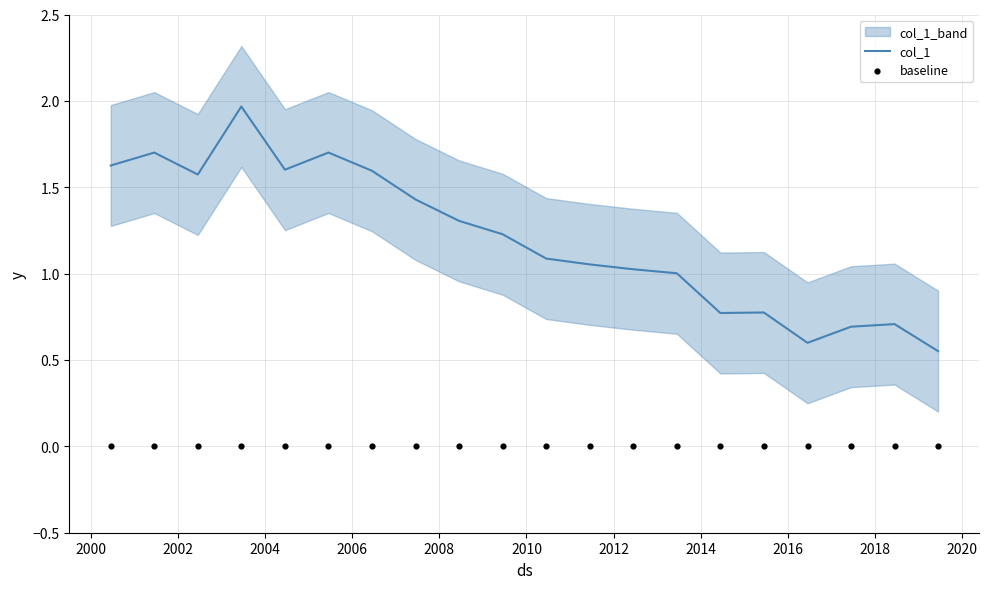

Which series has the largest total across all categories?

col_1